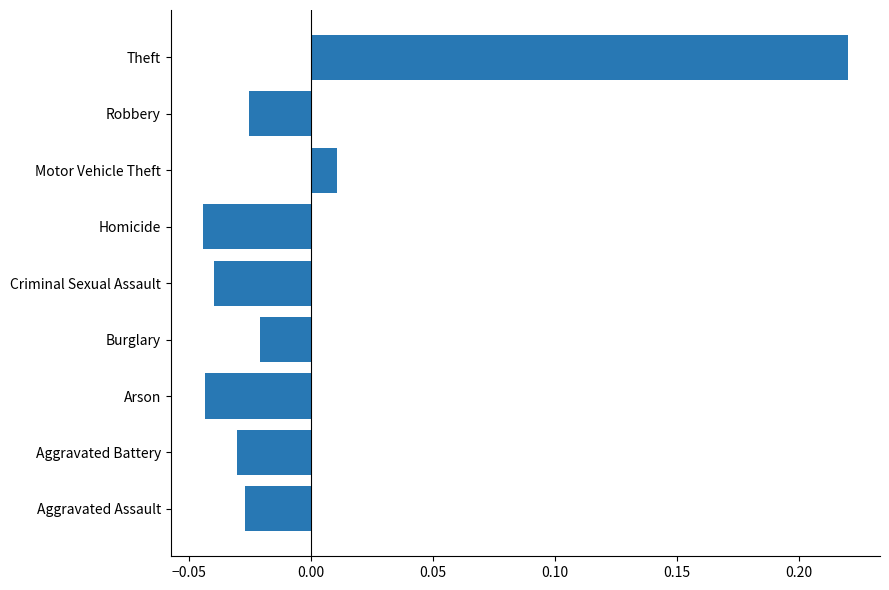

Which label corresponds to the largest value in the chart?

Theft